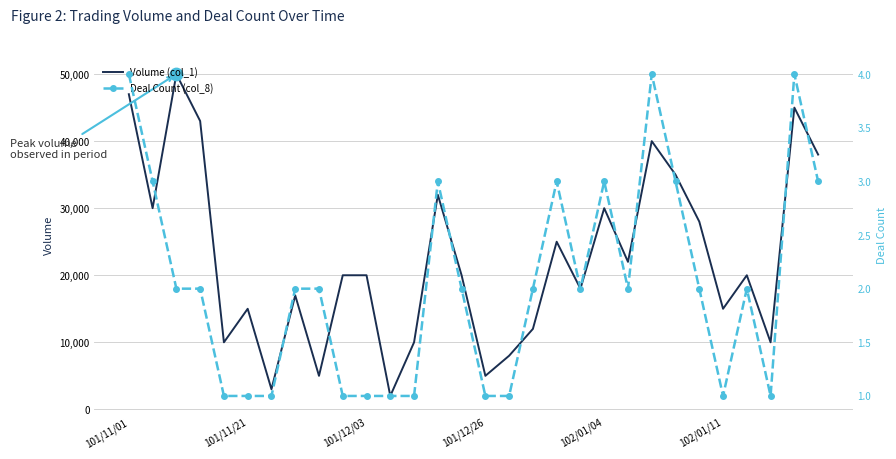

What are all the series names shown in the legend?

Volume (col_1), Deal Count (col_8)